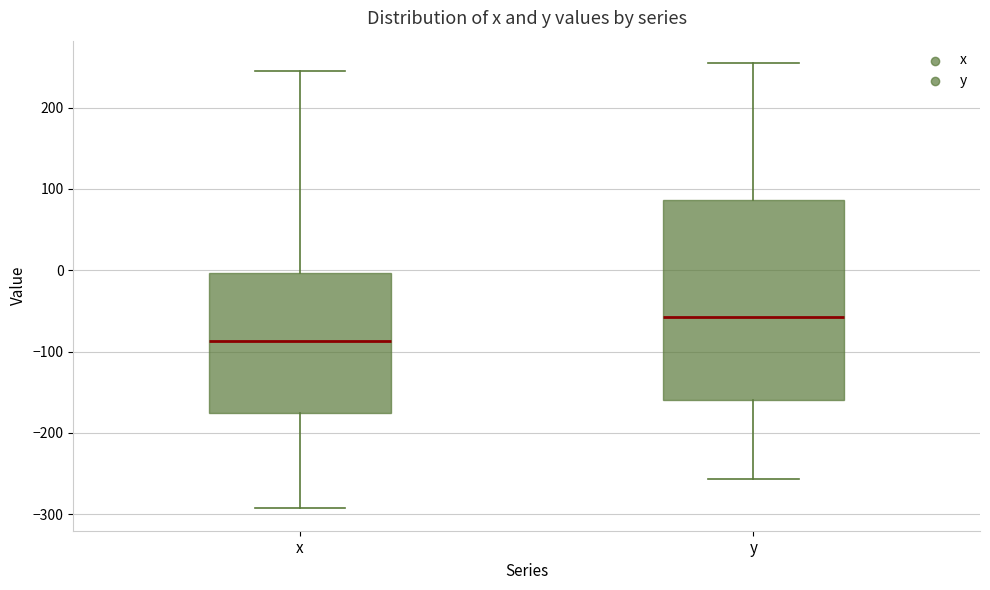

Which box has the lowest median line?

x